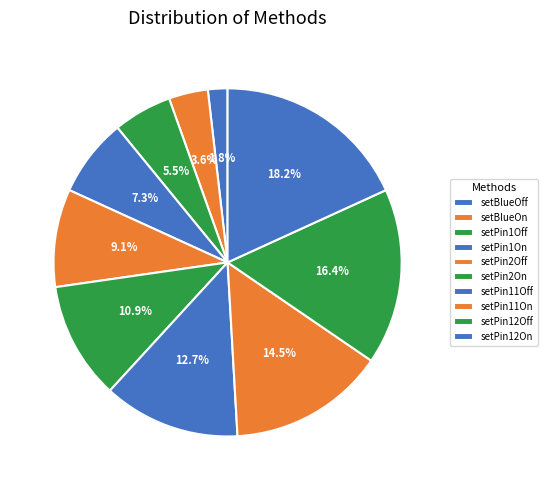

How many segments does this pie chart have?

10